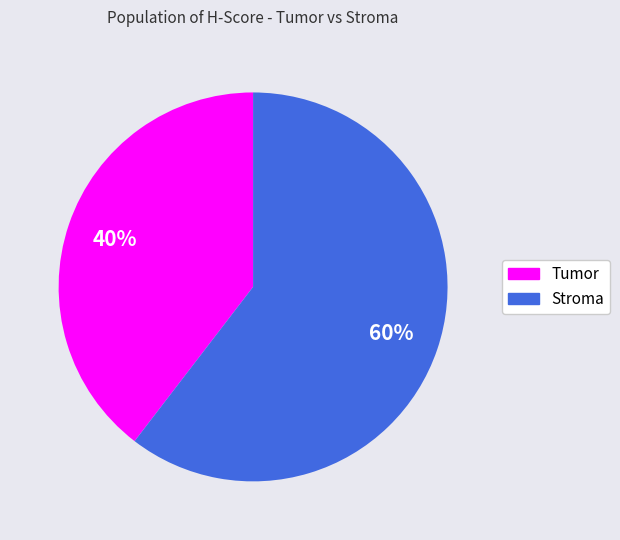

To the nearest percent, what is the combined percentage of Stroma and Tumor?

100%